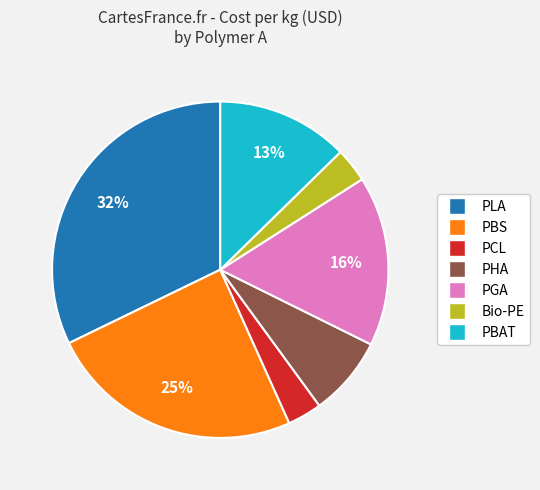

Is the sum of Bio-PE and PBS greater than half?

No